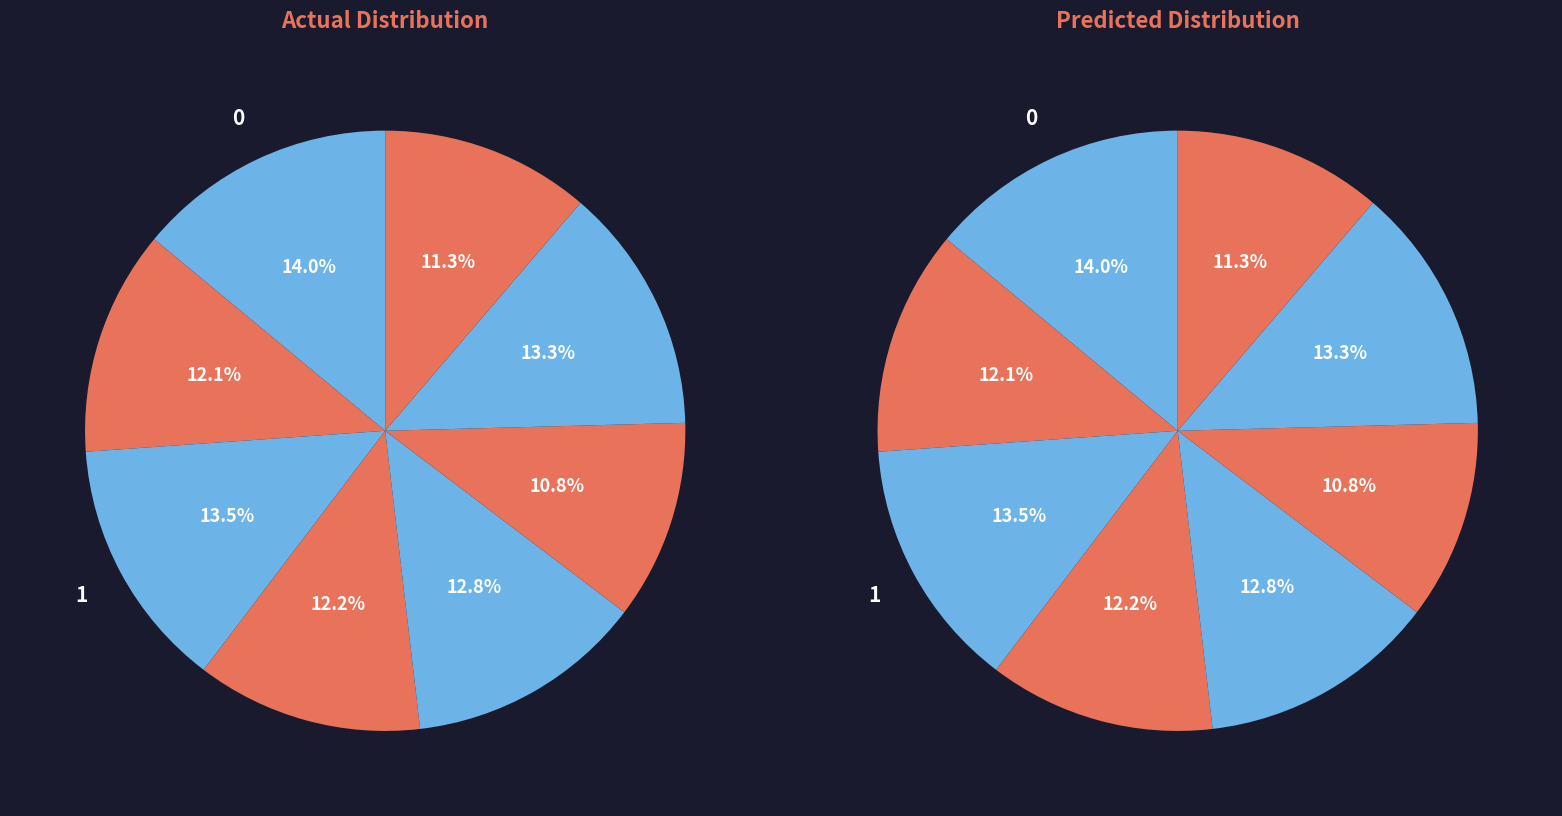

Does On Duties represent more than half of the total?

No